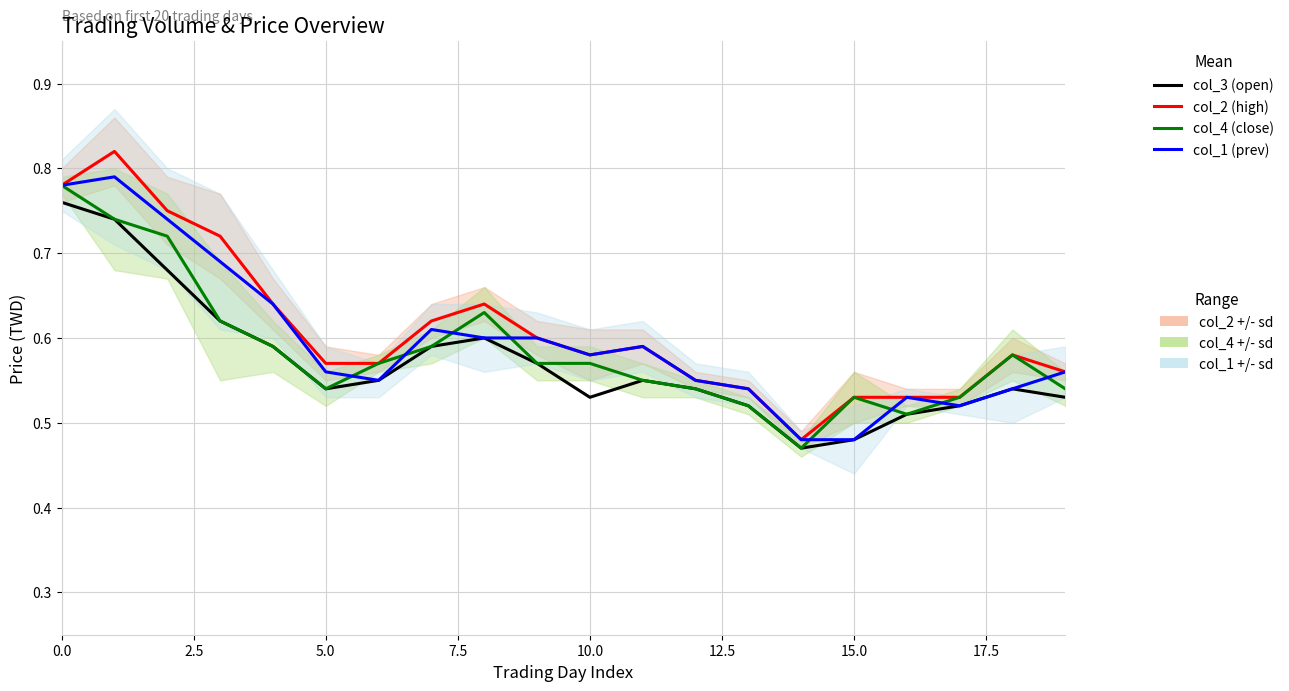

At how many categories does at least one series exceed 0?

20